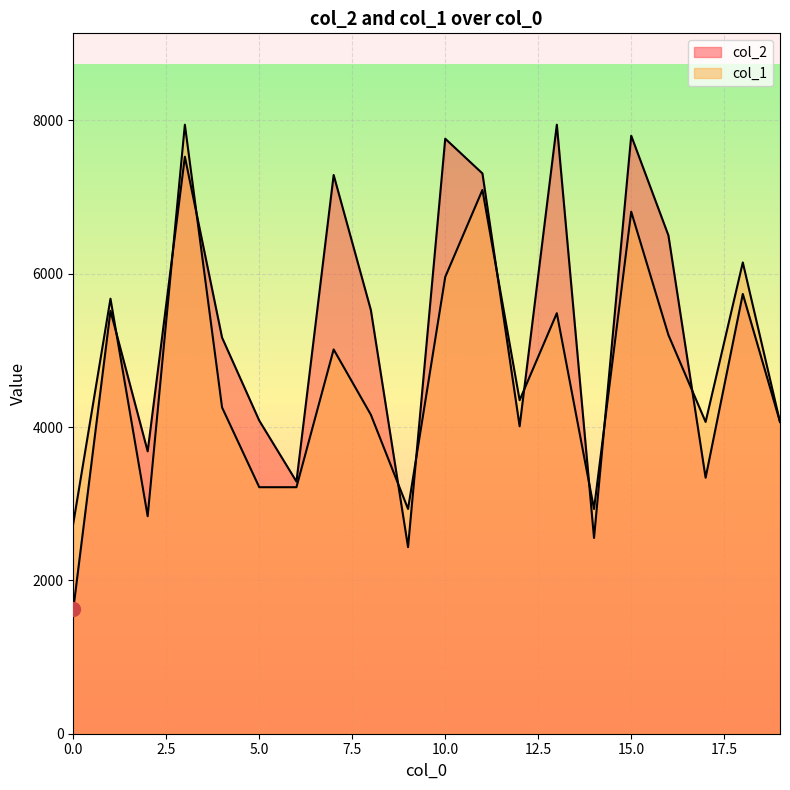

True or false: col_1 and col_2 intersect in this chart.

True